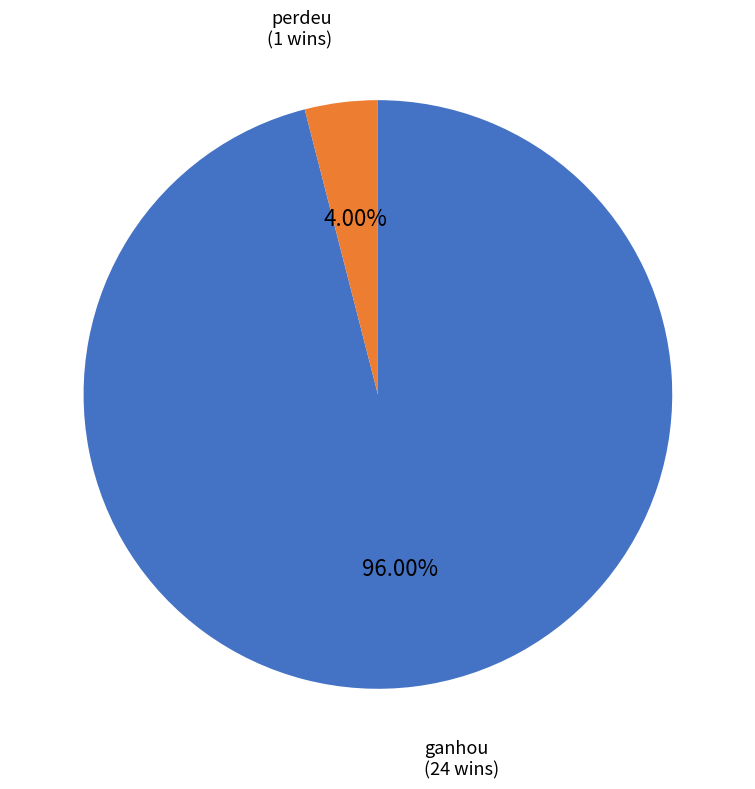

Is there a majority slice in this chart?

Yes